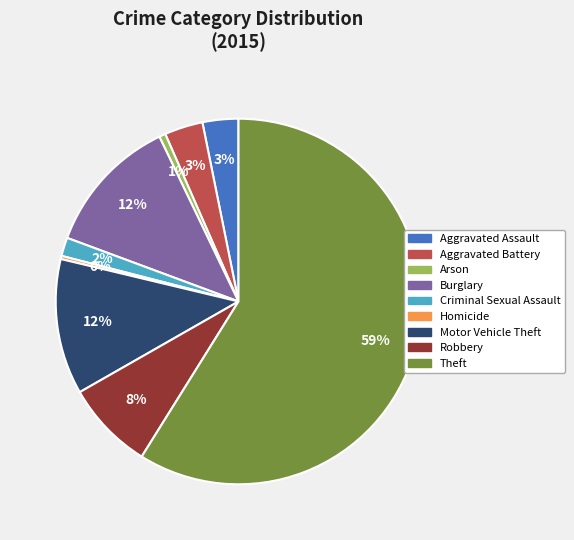

Which category has the biggest portion of the pie?

Theft